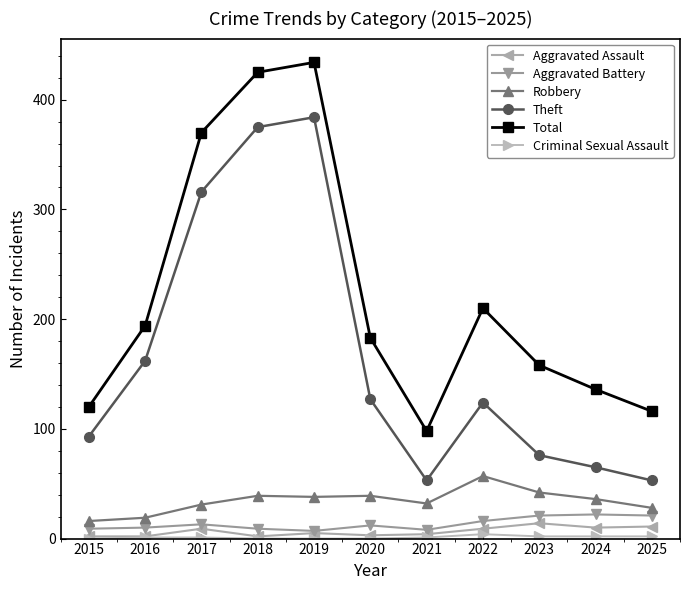

True or false: Aggravated Battery and Total intersect in this chart.

False